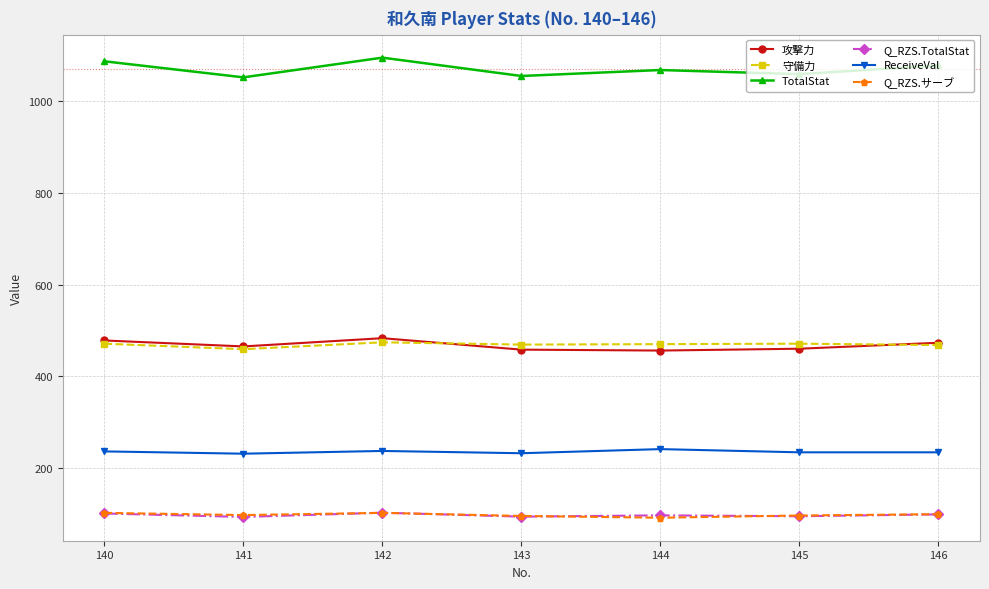

Is it true that TotalStat equals 1087.0 at 140?

True